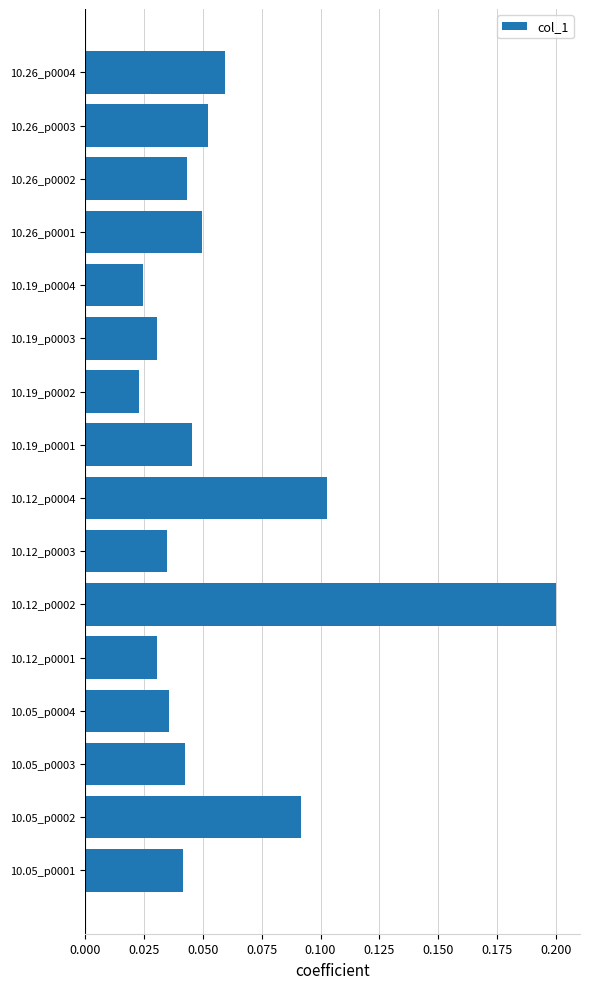

The chart shows a value of 0.0 at 10.26_p0004. True or false?

False